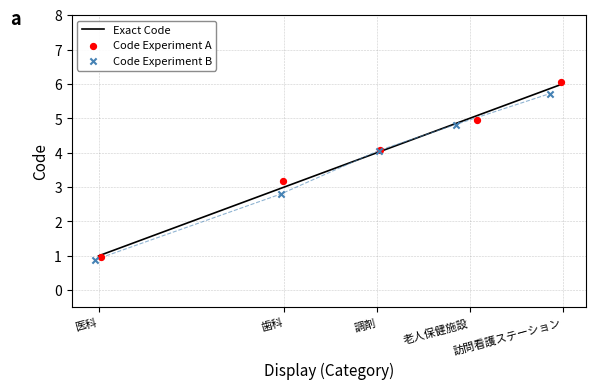

Which series reaches the minimum Y coordinate?

Code Experiment B